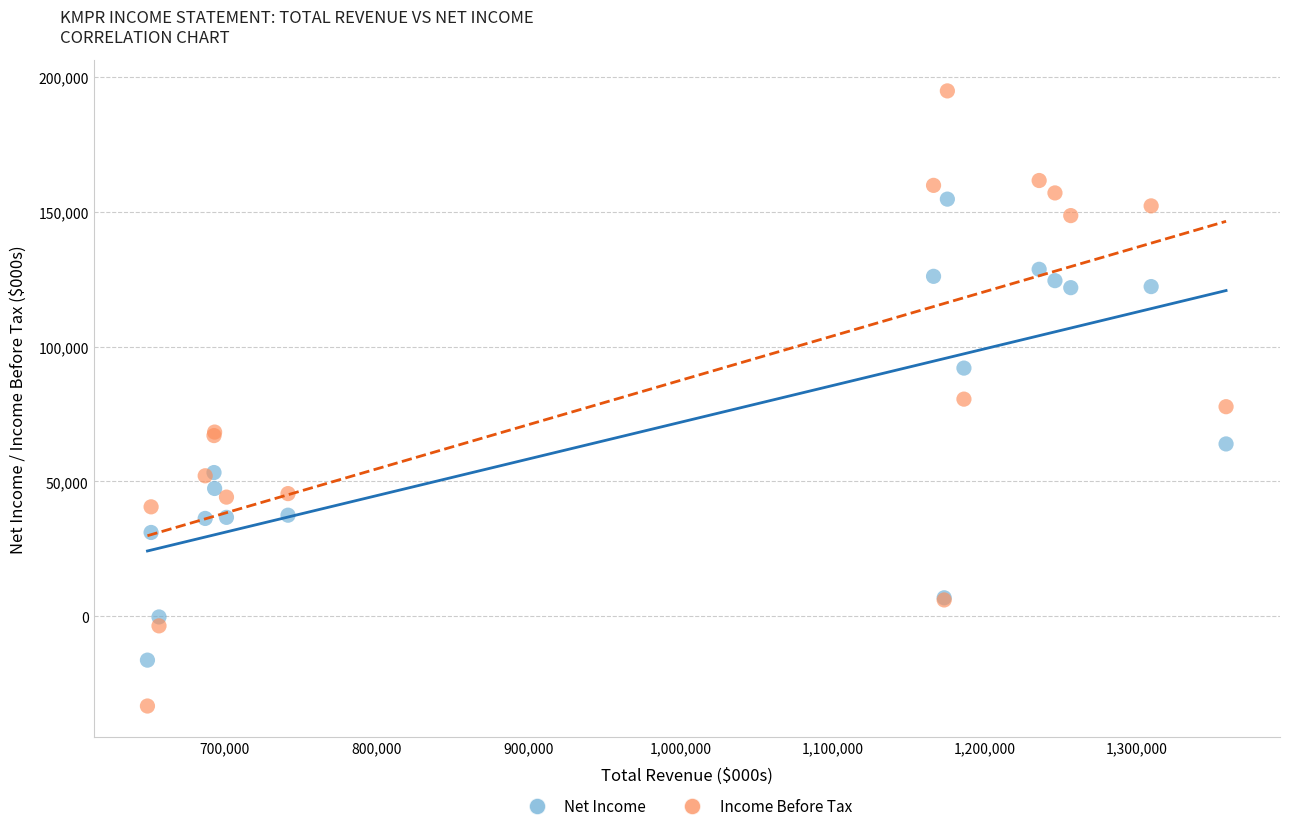

What are all the series names shown in the legend?

Net Income, Income Before Tax